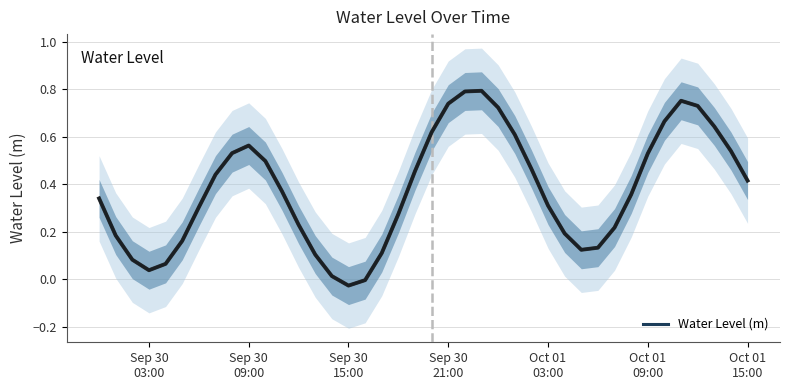

What is the sum of all values?

15.1